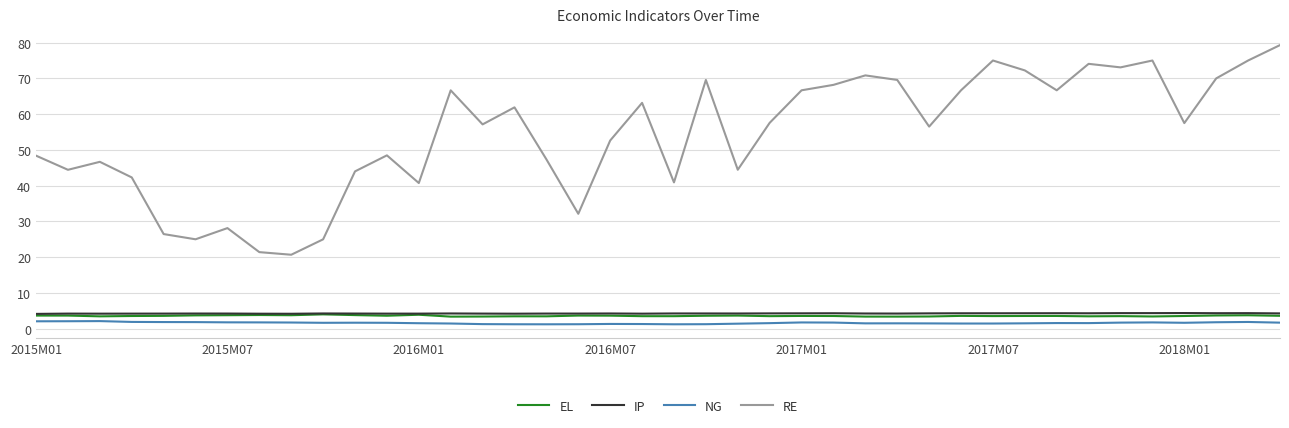

What is the maximum value shown in the chart?

79.3